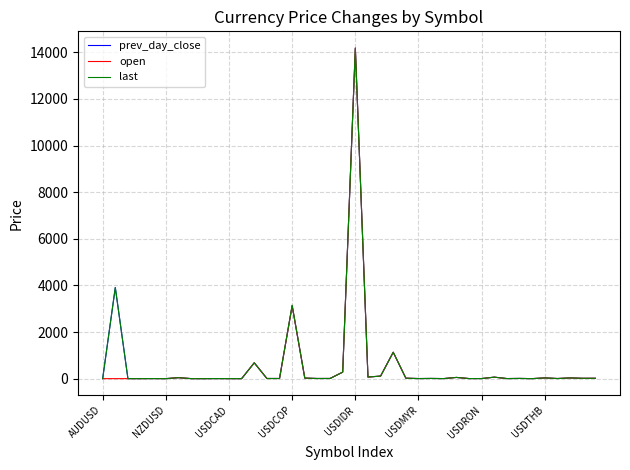

Which series has the largest range (max minus min)?

open